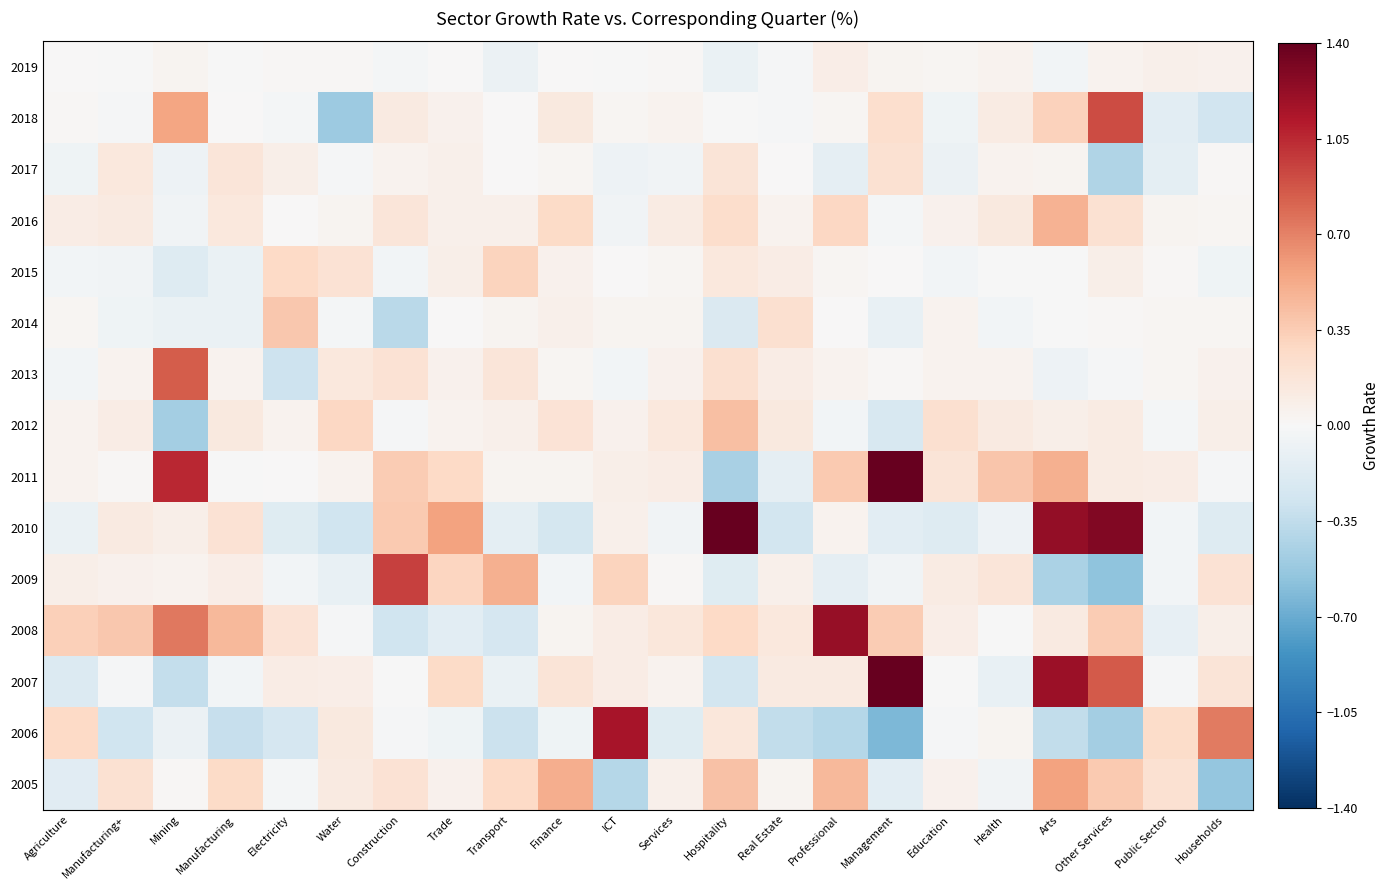

What is the total value across all series at Manufacturing+?

0.8